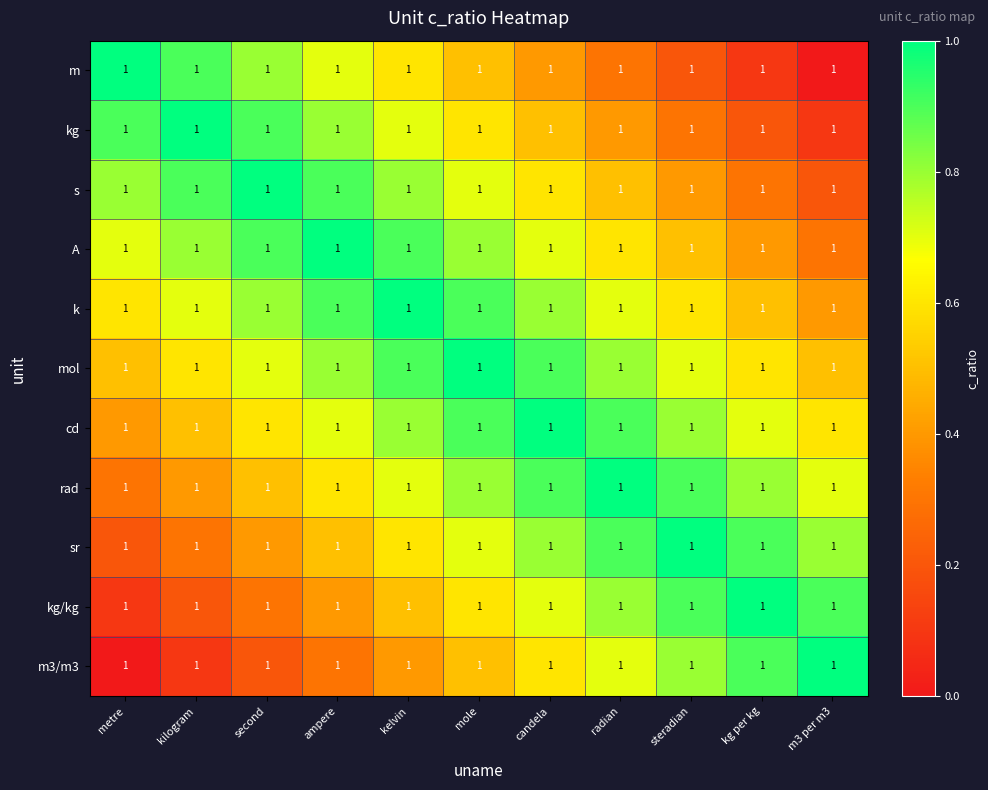

Reading left to right, extract all data points from this chart.

m: metre=1.0	kilogram=1.0	second=1.0	ampere=1.0	kelvin=1.0	mole=1.0	candela=1.0	radian=1.0	steradian=1.0	kg per kg=1.0	m3 per m3=1.0
kg: metre=1.0	kilogram=1.0	second=1.0	ampere=1.0	kelvin=1.0	mole=1.0	candela=1.0	radian=1.0	steradian=1.0	kg per kg=1.0	m3 per m3=1.0
s: metre=1.0	kilogram=1.0	second=1.0	ampere=1.0	kelvin=1.0	mole=1.0	candela=1.0	radian=1.0	steradian=1.0	kg per kg=1.0	m3 per m3=1.0
A: metre=1.0	kilogram=1.0	second=1.0	ampere=1.0	kelvin=1.0	mole=1.0	candela=1.0	radian=1.0	steradian=1.0	kg per kg=1.0	m3 per m3=1.0
k: metre=1.0	kilogram=1.0	second=1.0	ampere=1.0	kelvin=1.0	mole=1.0	candela=1.0	radian=1.0	steradian=1.0	kg per kg=1.0	m3 per m3=1.0
mol: metre=1.0	kilogram=1.0	second=1.0	ampere=1.0	kelvin=1.0	mole=1.0	candela=1.0	radian=1.0	steradian=1.0	kg per kg=1.0	m3 per m3=1.0
cd: metre=1.0	kilogram=1.0	second=1.0	ampere=1.0	kelvin=1.0	mole=1.0	candela=1.0	radian=1.0	steradian=1.0	kg per kg=1.0	m3 per m3=1.0
rad: metre=1.0	kilogram=1.0	second=1.0	ampere=1.0	kelvin=1.0	mole=1.0	candela=1.0	radian=1.0	steradian=1.0	kg per kg=1.0	m3 per m3=1.0
sr: metre=1.0	kilogram=1.0	second=1.0	ampere=1.0	kelvin=1.0	mole=1.0	candela=1.0	radian=1.0	steradian=1.0	kg per kg=1.0	m3 per m3=1.0
kg/kg: metre=1.0	kilogram=1.0	second=1.0	ampere=1.0	kelvin=1.0	mole=1.0	candela=1.0	radian=1.0	steradian=1.0	kg per kg=1.0	m3 per m3=1.0
m3/m3: metre=1.0	kilogram=1.0	second=1.0	ampere=1.0	kelvin=1.0	mole=1.0	candela=1.0	radian=1.0	steradian=1.0	kg per kg=1.0	m3 per m3=1.0